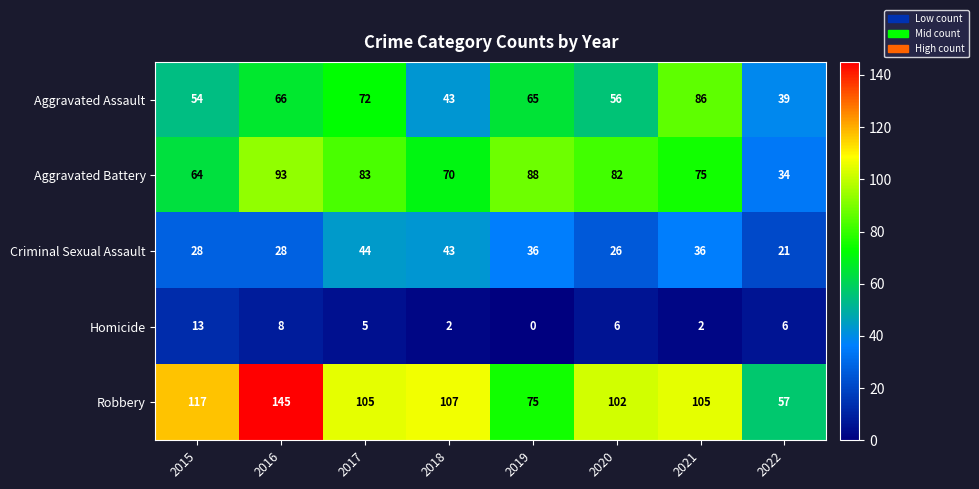

Which series changed the most between 2015 and 2018?

Criminal Sexual Assault